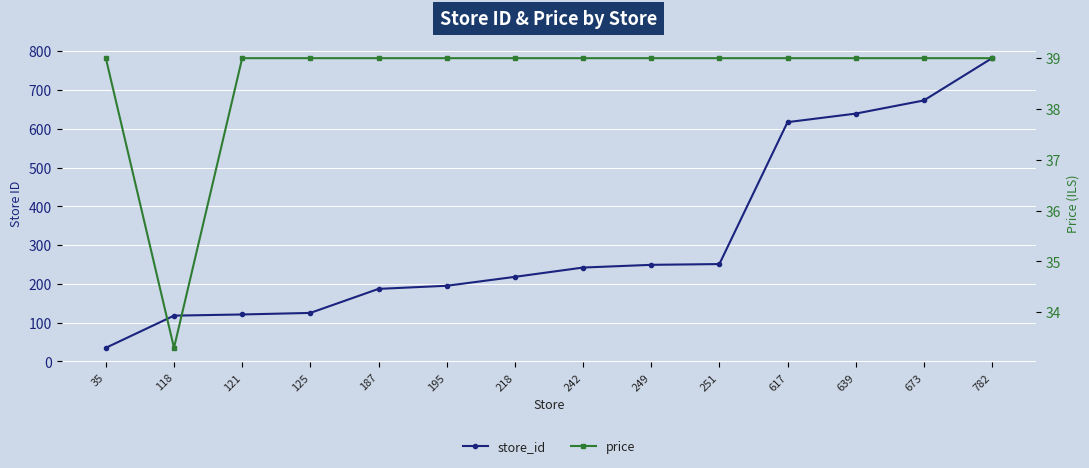

What is the highest value of the price series?

39.0